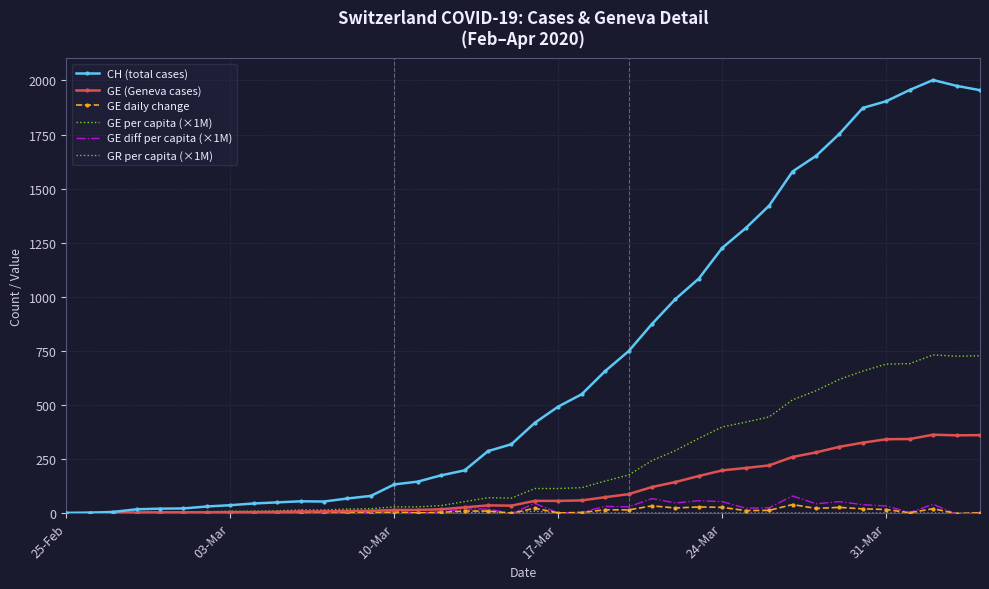

Which series has the largest total across all categories?

CH (total cases)